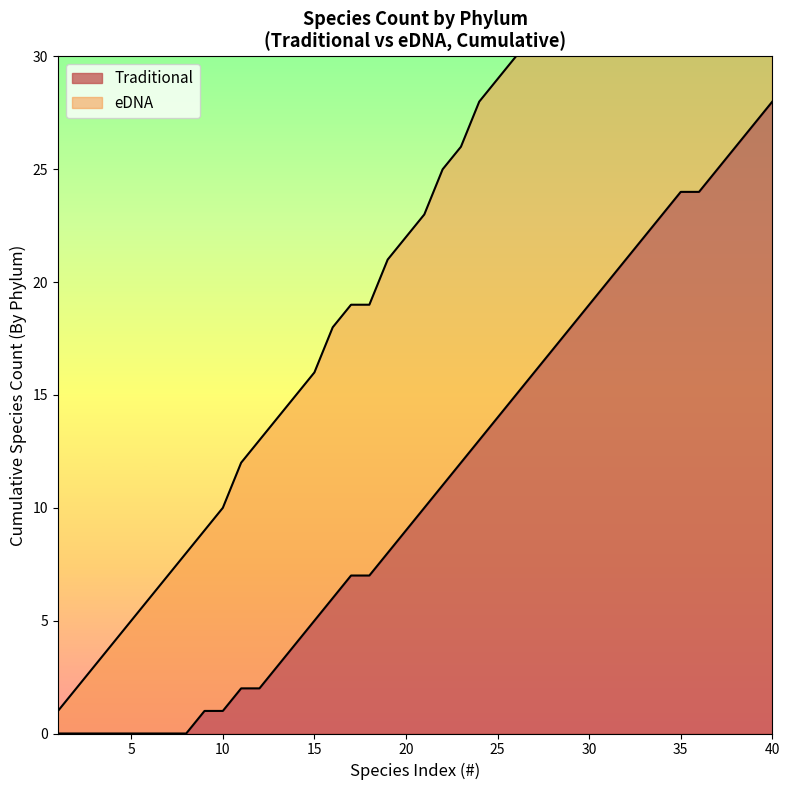

The value of Traditional at 40 is 28. True or false?

True